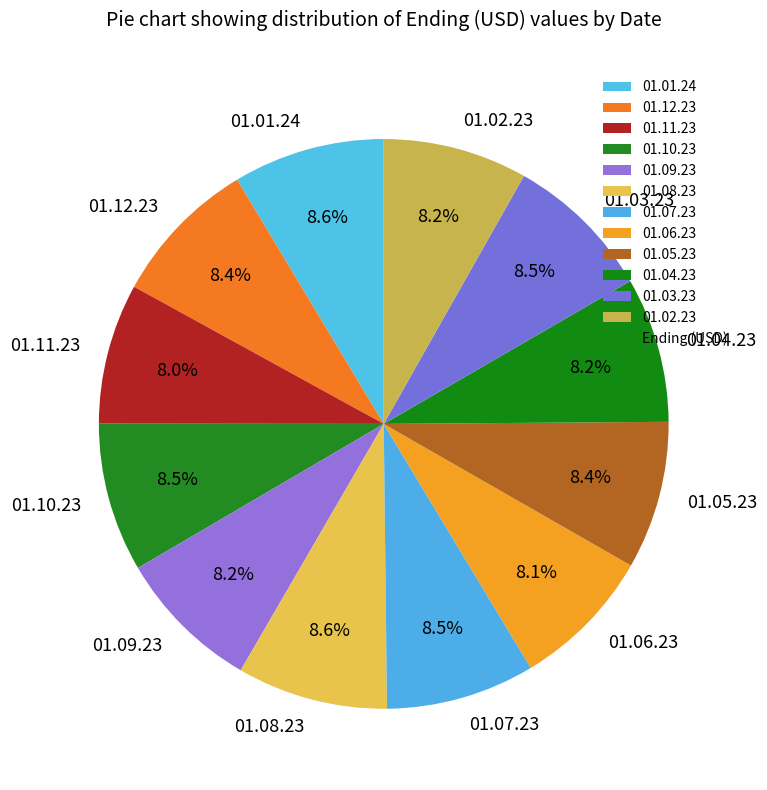

What is the ratio of the value at 01.05.23 to the value at 01.12.23?

1.0